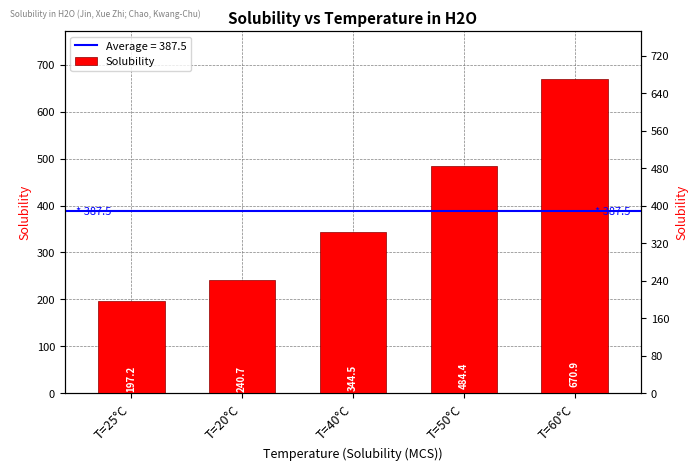

Where is the data nearest to the value 434?

T=50°C